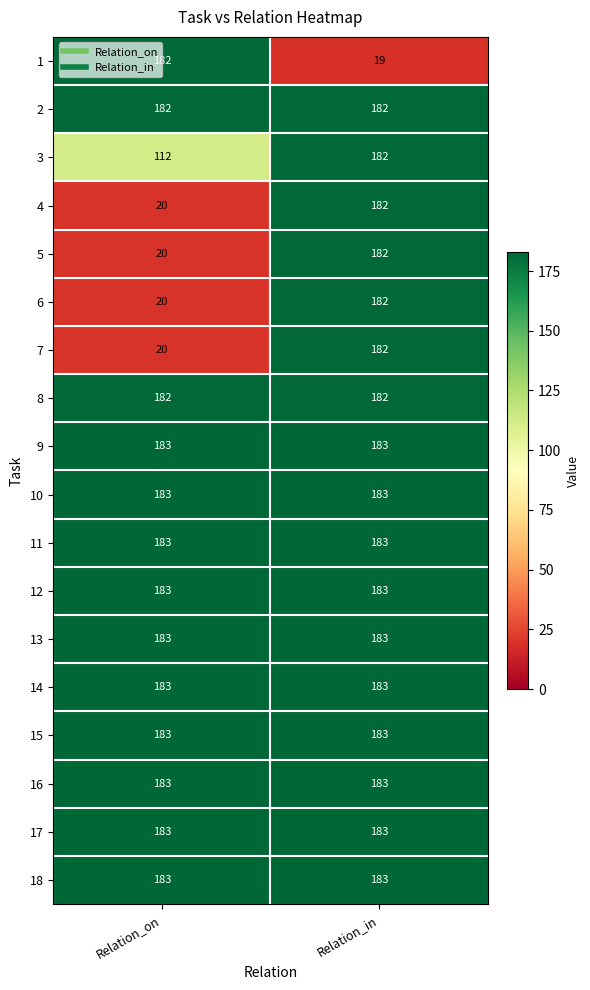

List the labels in order of 4 value, largest first.

Relation_in, Relation_on